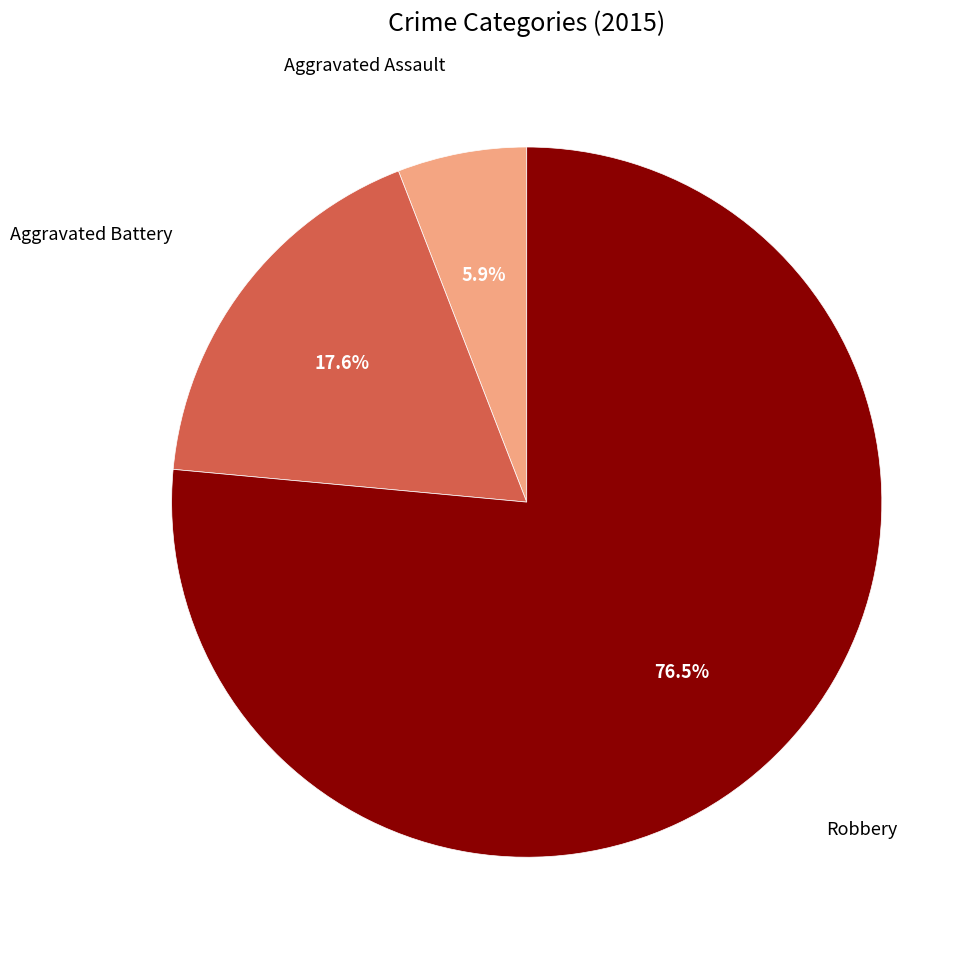

Does any single category account for the majority?

Yes